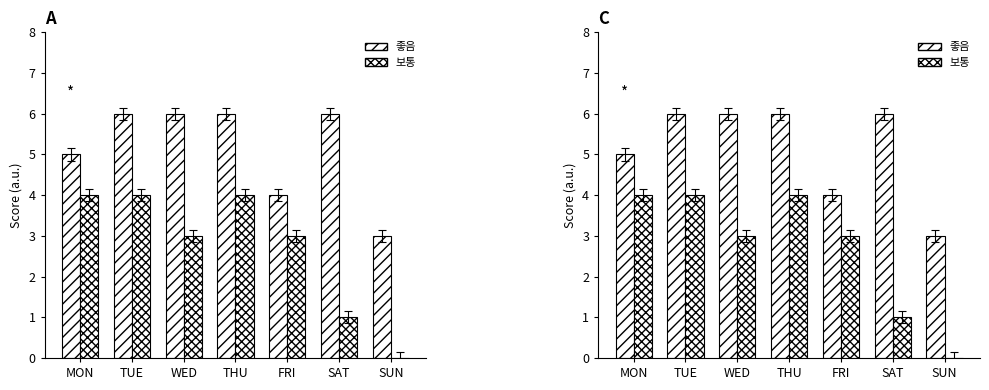

What are all the series names shown in the legend?

좋음, 보통